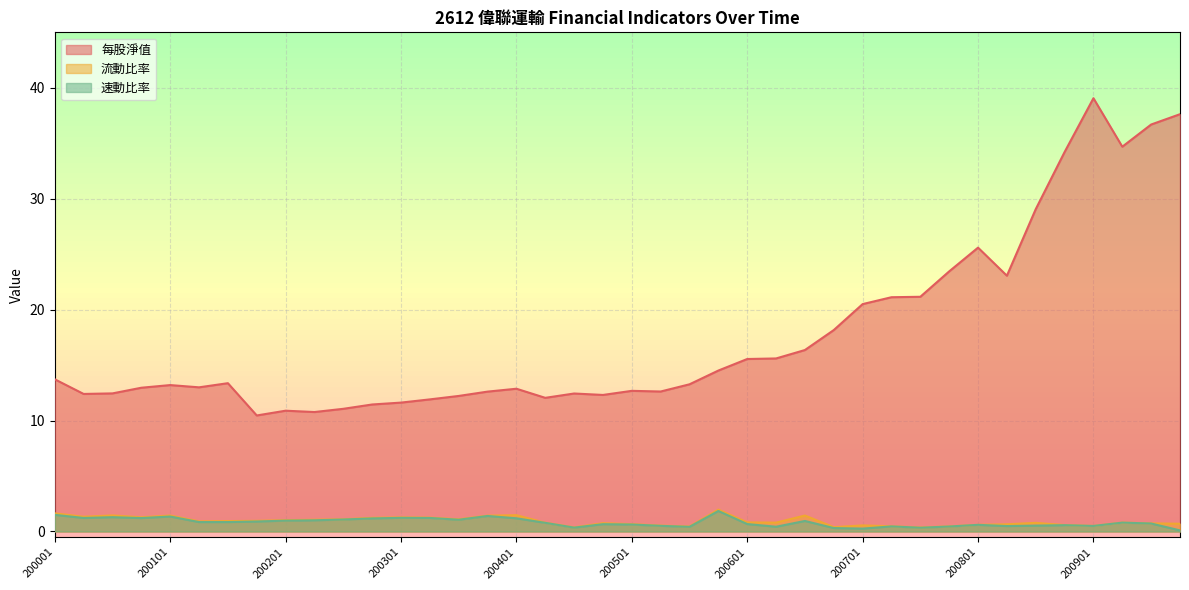

What is the minimum value for 每股淨值?

10.5